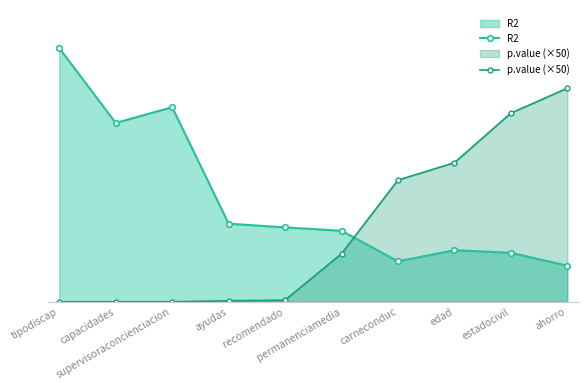

True or false: R2 and p.value (×50) cross at least once.

True